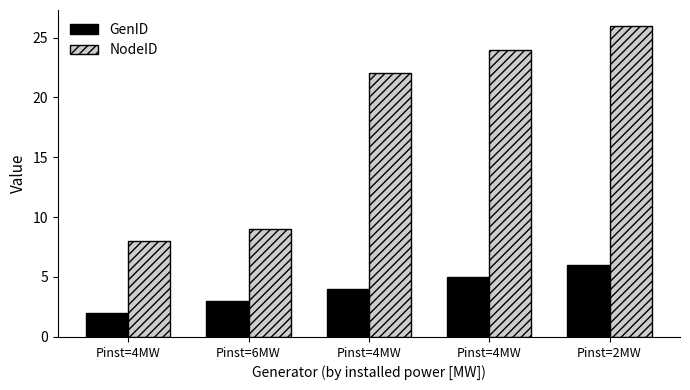

Are the bars grouped side by side (vs. stacked)?

Yes